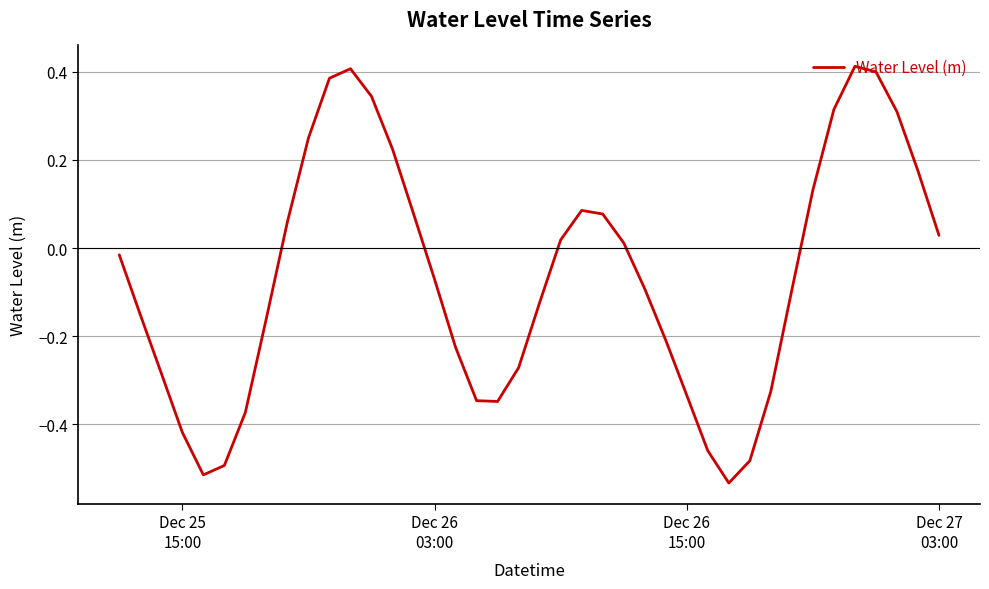

What is the difference between the maximum and minimum values?

0.9